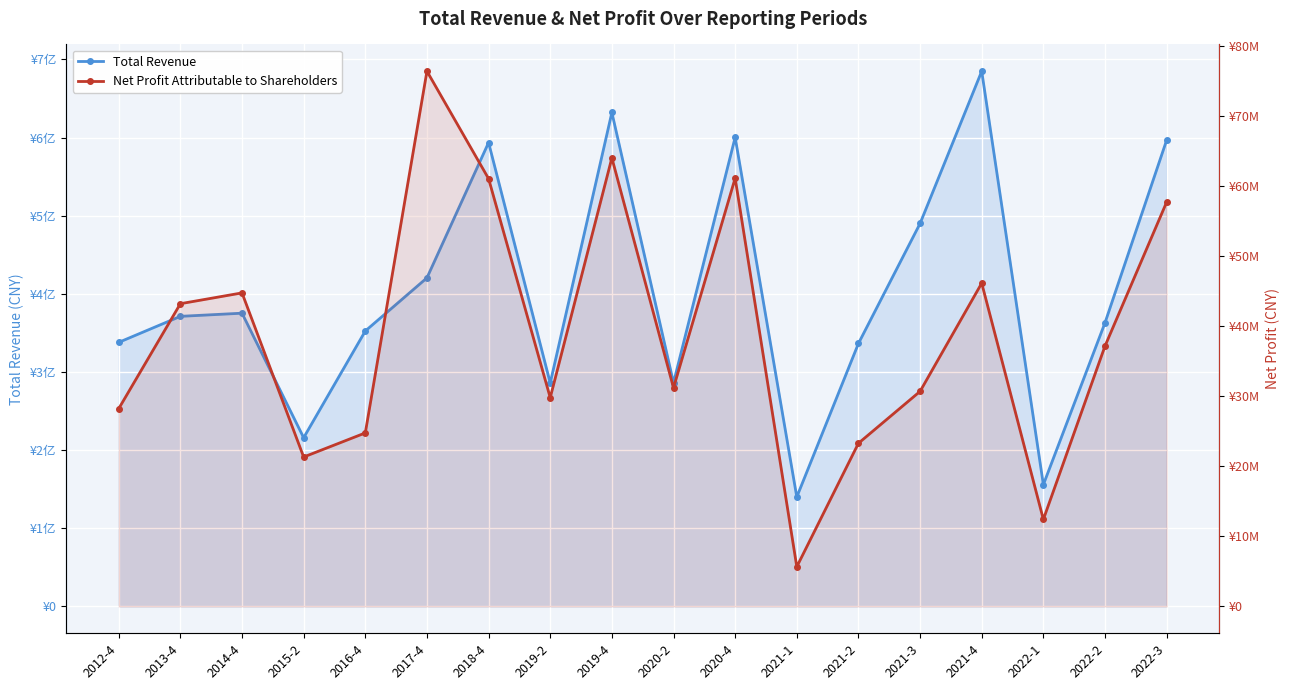

Reading left to right, what are all the values shown in this chart?

Total Revenue: 337940051.5	371224787.7	375263095.5	215947322.7	352469452.1	420477525.9	593550412.9	285883692.6	632044301.6	286175228.6	600278421.3	140105840.1	336510442.6	490062719.1	684871622.8	155891329.1	362985748.9	596640680.2
Net Profit Attributable to Shareholders: 28216386.2	43179244.9	44720576.7	21315159.7	24751735.4	76334851.4	61007539.3	29774760.3	63974284.9	31178875.2	61085680.2	5665259.8	23274863.6	30677751.8	46108806.5	12414849.5	37138528.8	57666939.1